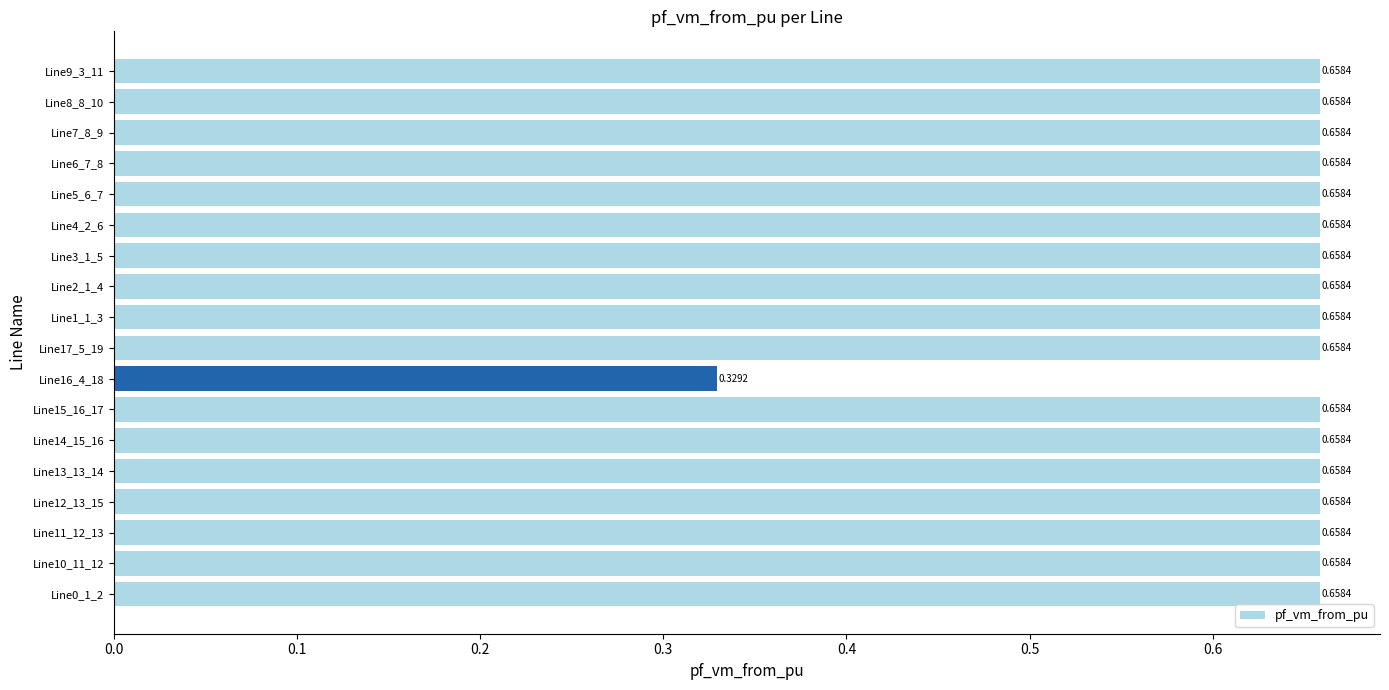

What is the sum of the values at Line17_5_19 and Line8_8_10?

1.3